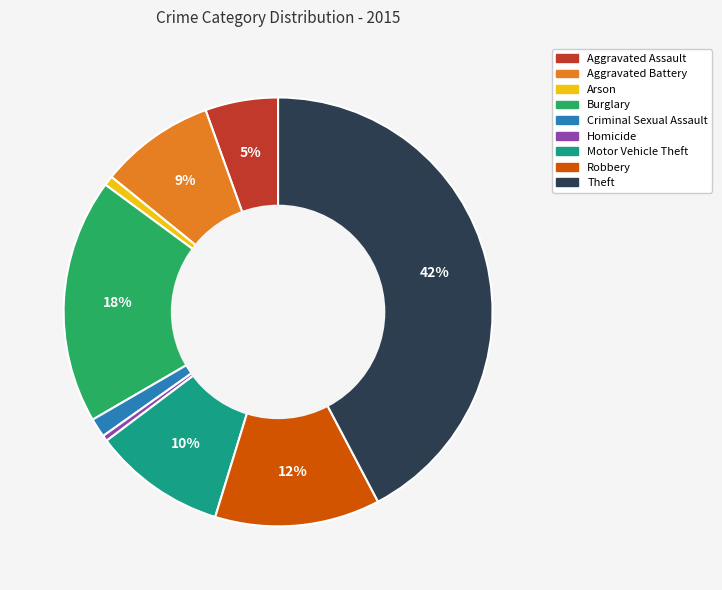

Which slice is the largest?

Theft